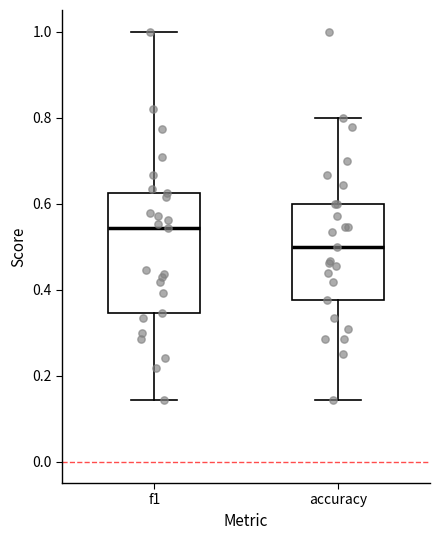

Reading left to right, transcribe this box plot: for each box, give where its median line is, the range the box spans, and where its two whiskers end, as read against the y-axis. The values are not printed on the chart, so give them approximately, as read against the axis.

f1: median 0.54, box 0.34 to 0.62, whiskers 0.14 to 1.00
accuracy: median 0.50, box 0.38 to 0.60, whiskers 0.14 to 0.80